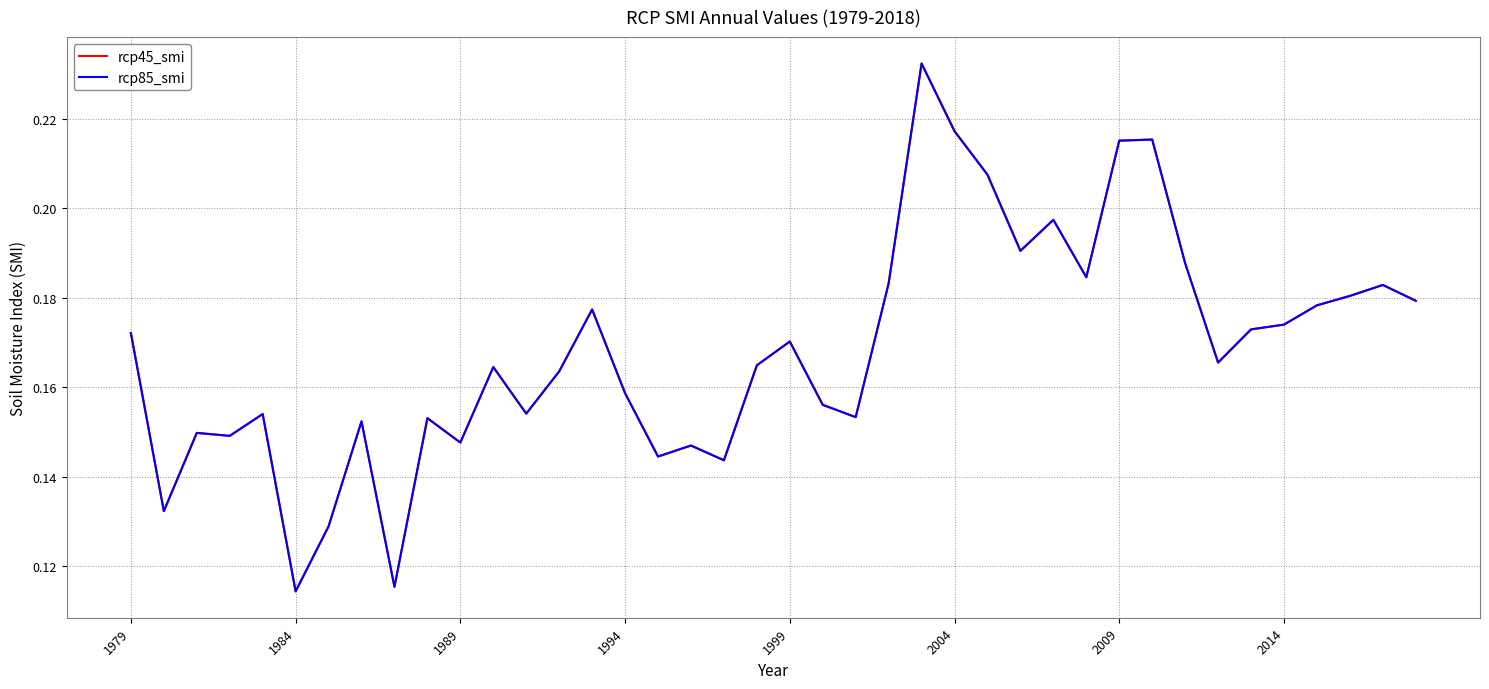

Does the chart display data point markers on the line(s)?

No